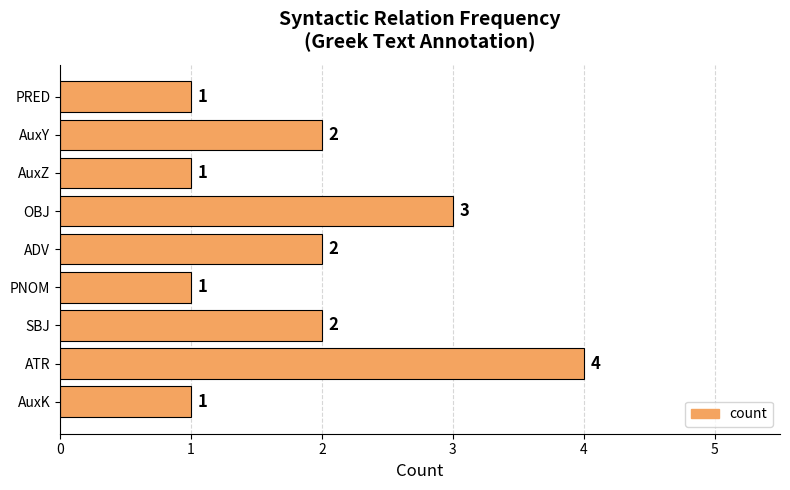

What is the difference between the maximum and minimum values?

3